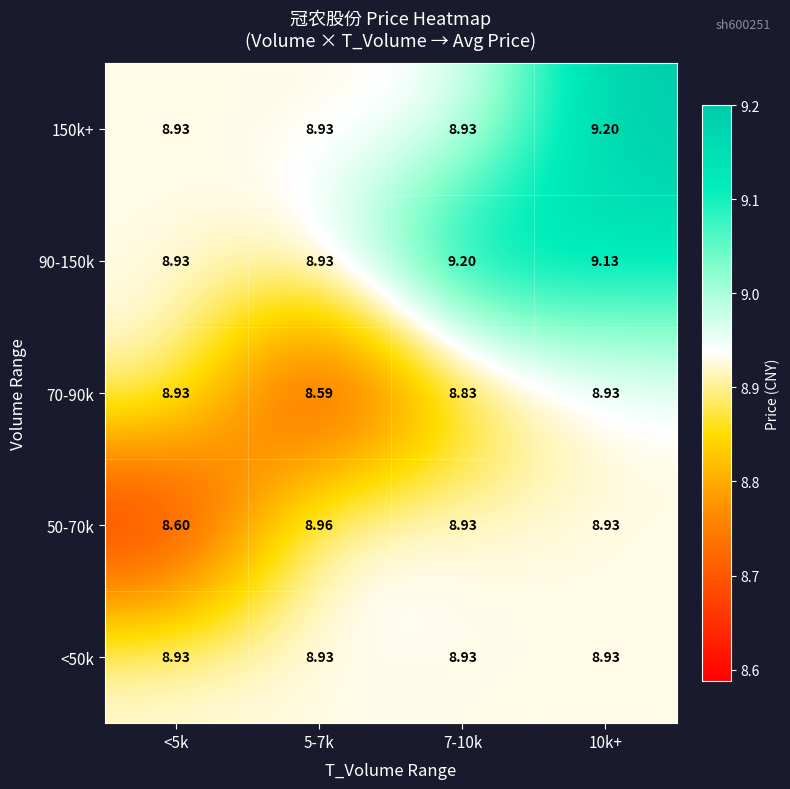

What is the smallest value displayed?

8.6